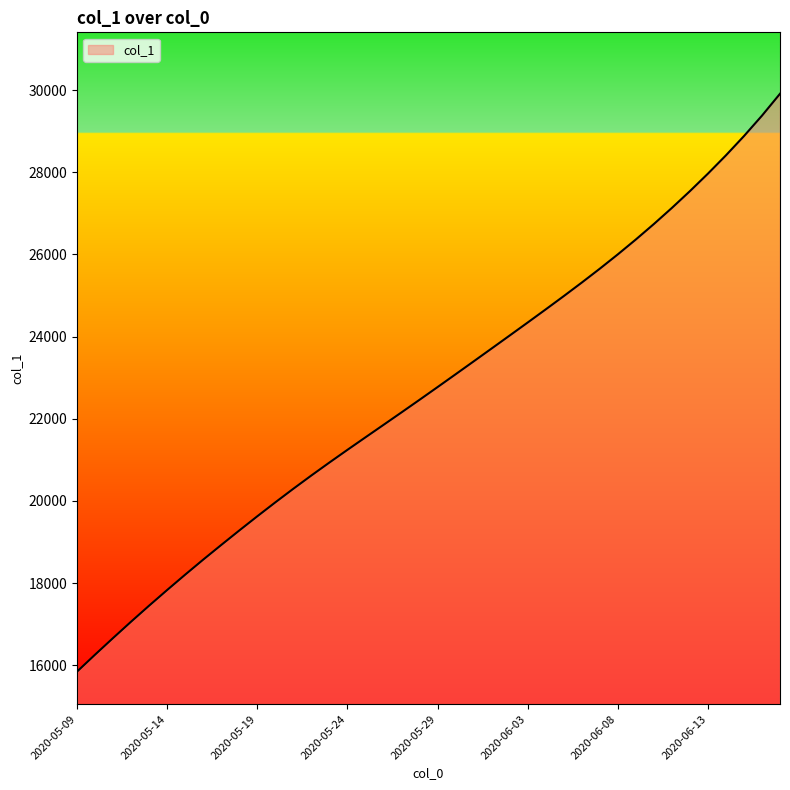

What is the difference between the maximum and minimum values?

14068.1